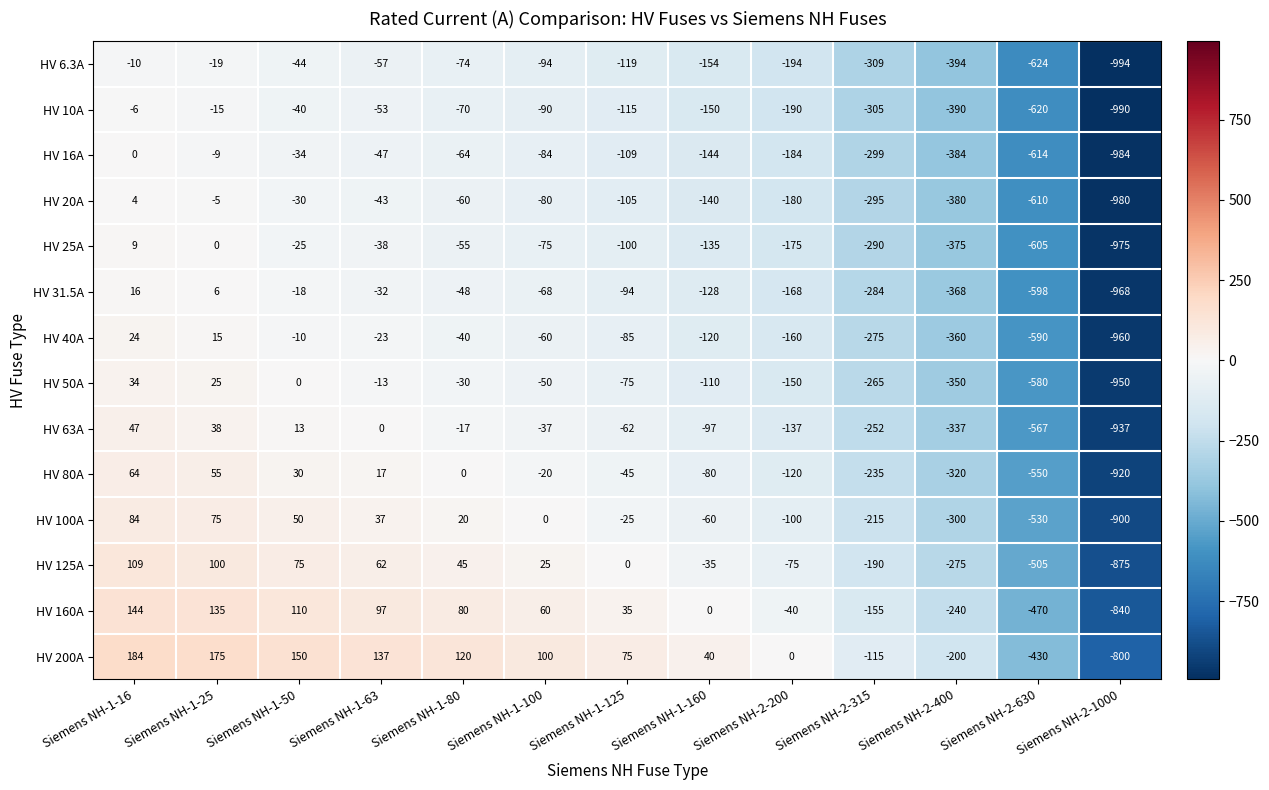

At which category is the sum across all series the highest?

Siemens NH-1-16